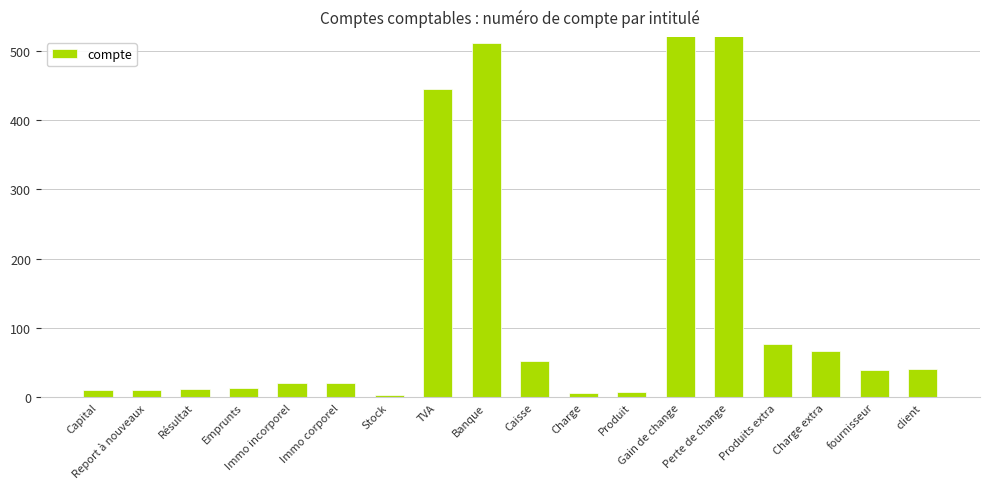

What is the smallest value displayed?

3